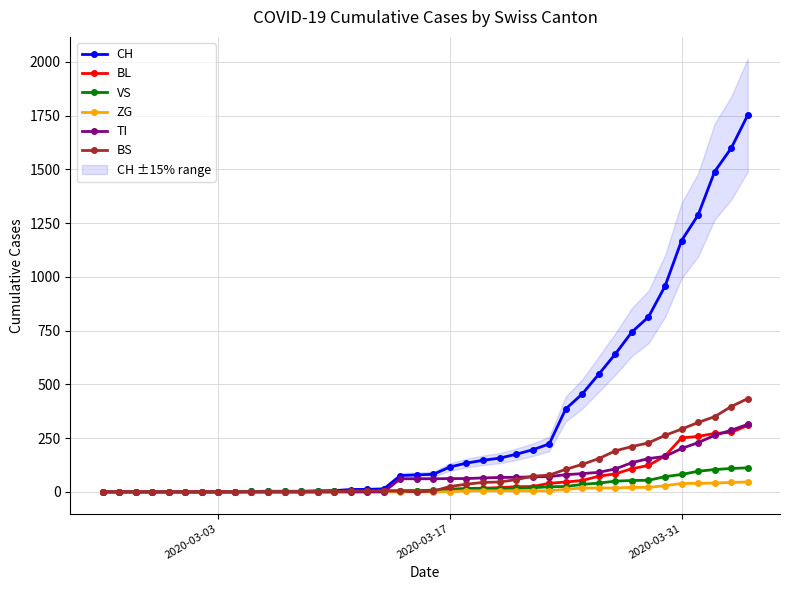

Is the value of VS at 36 greater than the value of BS at 38?

No